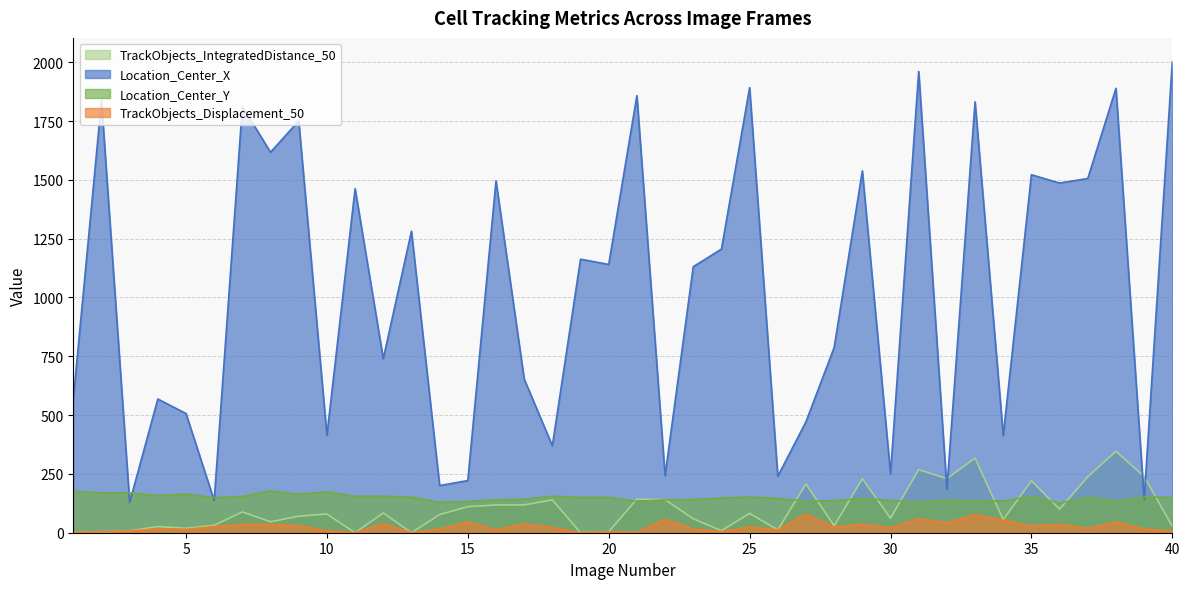

The value of TrackObjects_Displacement_50 at 7 is 56.7. True or false?

False